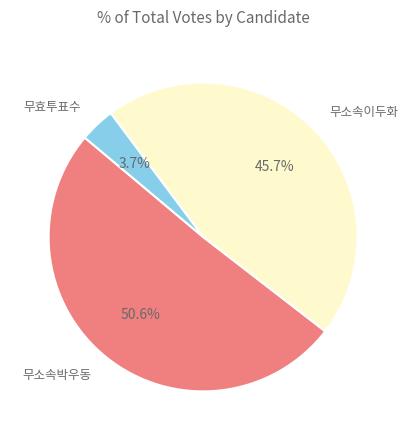

Is there a majority slice in this chart?

Yes